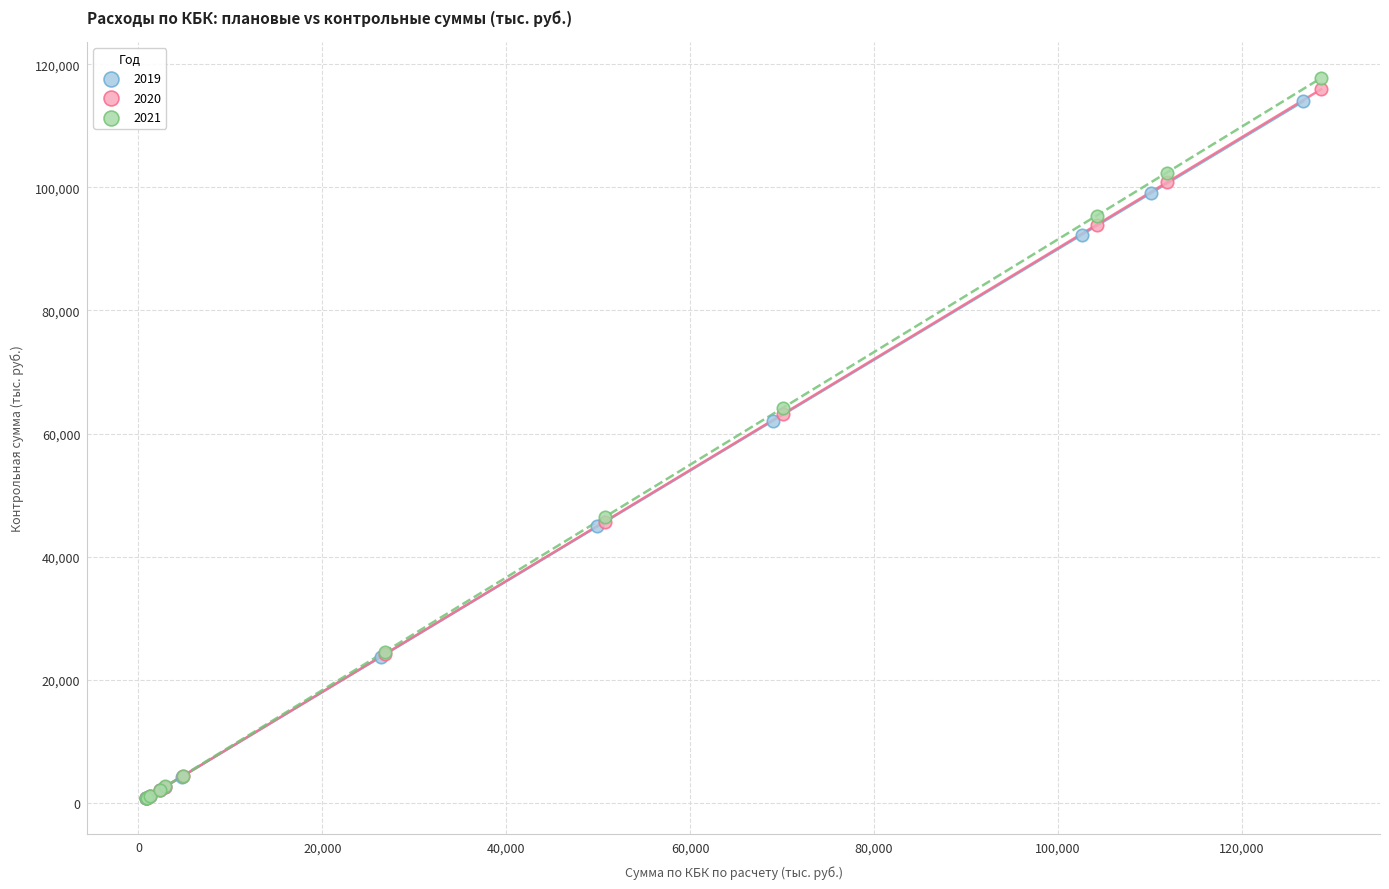

Which series has the largest Y range (max minus min)?

2021